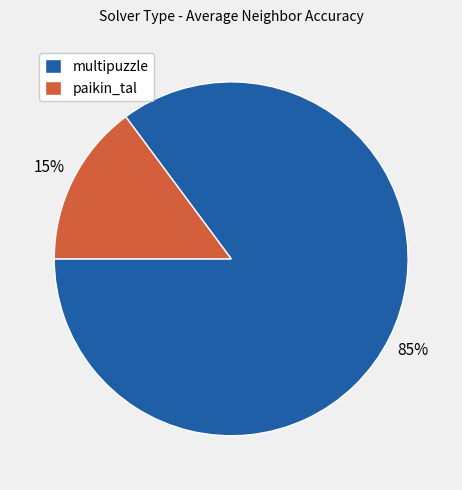

What percentage is the paikin_tal slice, to the nearest percent?

15%